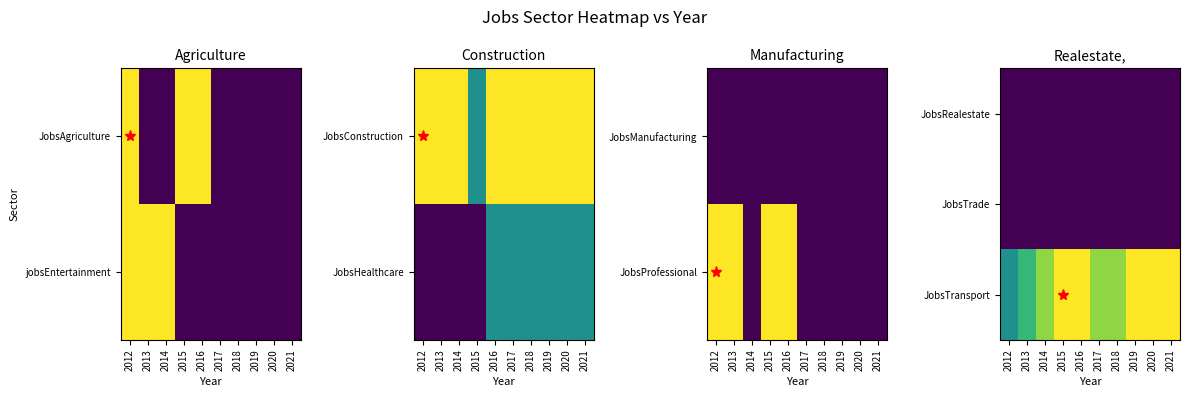

Between 2019 and 2018, which is larger?

2019